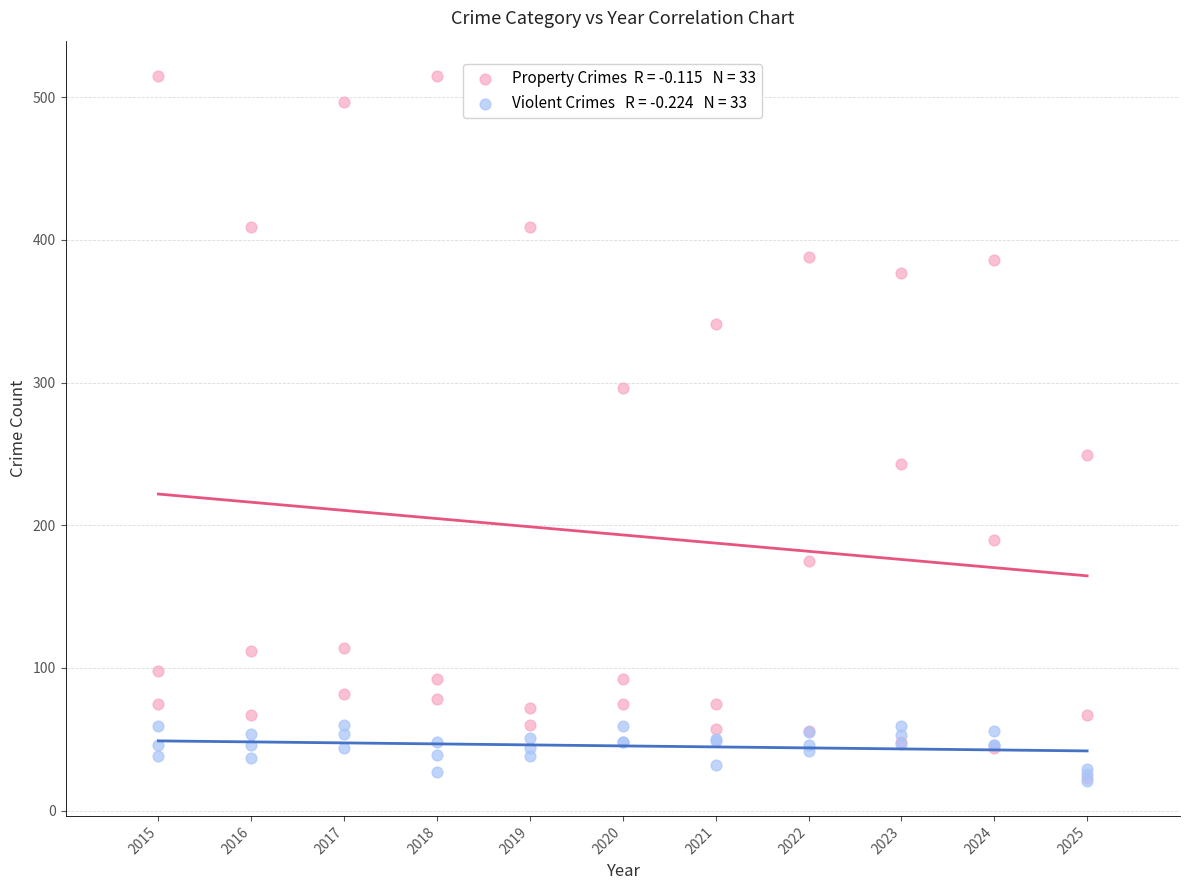

Across all series, what Y value is closest to 268?

249